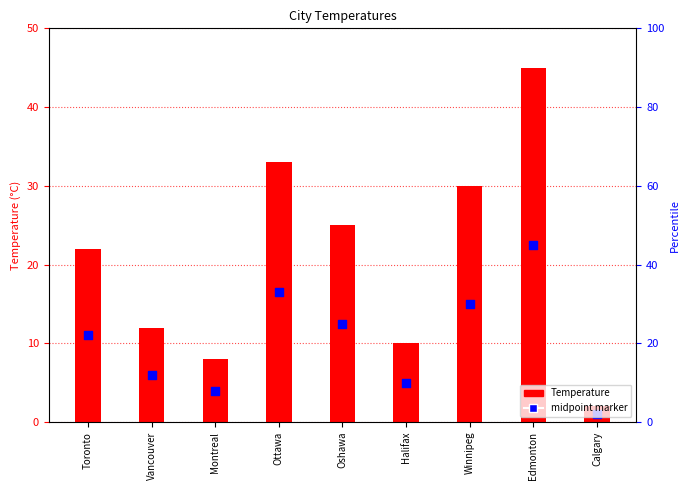

What is the total value across all series at Edmonton?

67.5